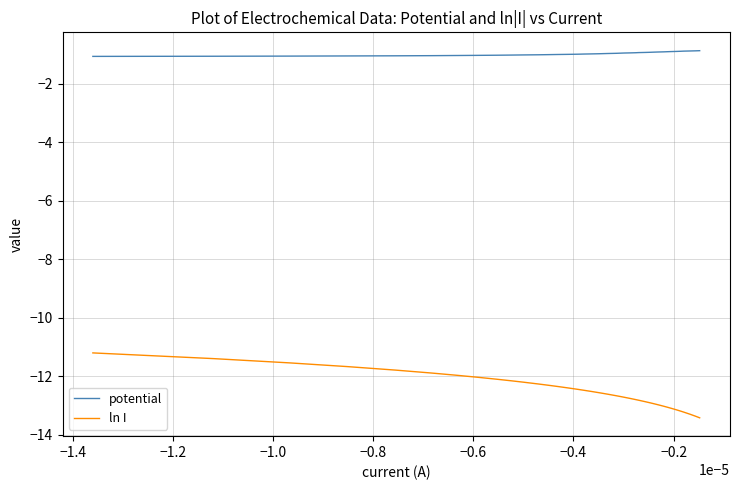

Rank the series by their maximum value, from lowest to highest.

ln I, potential